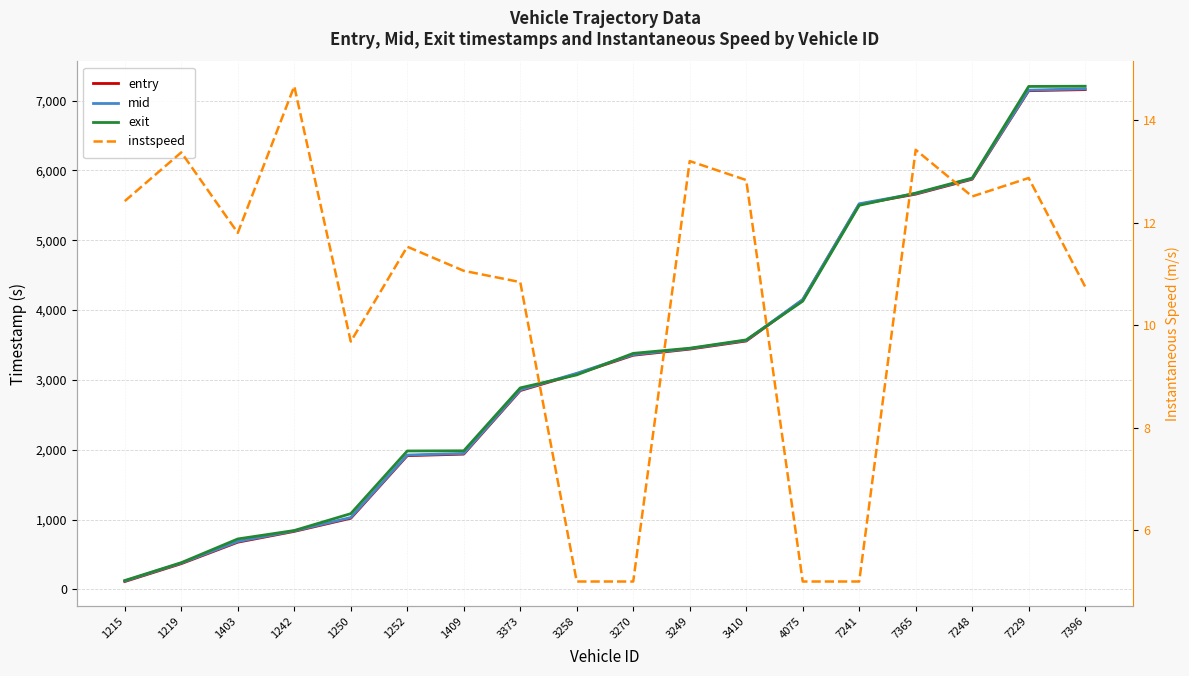

True or false: instspeed and entry cross at least once.

False